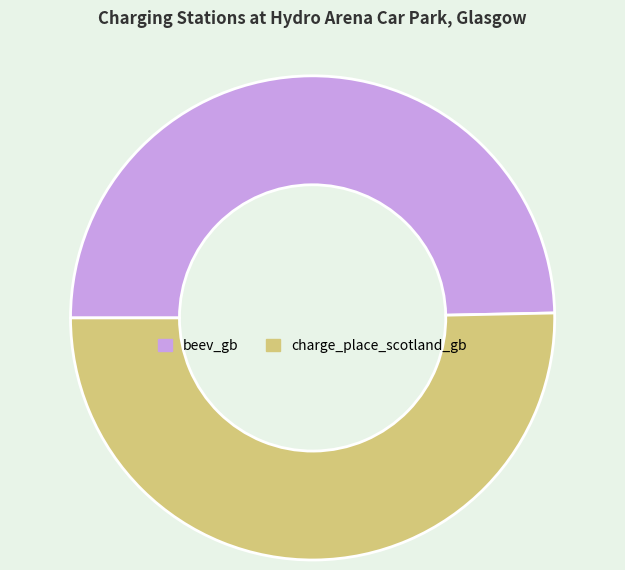

The charge_place_scotland_gb slice represents 37% of the pie. True or false?

False